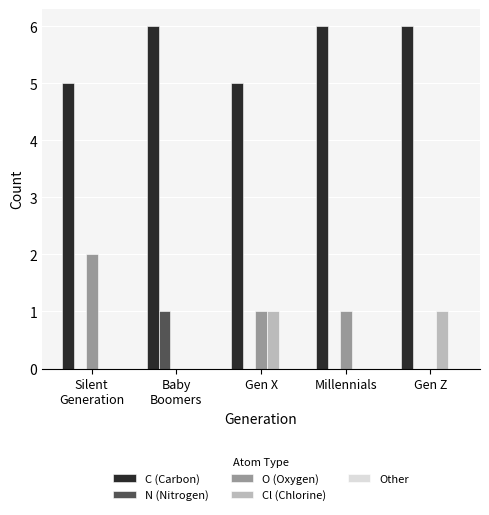

What is the highest value of the C (Carbon) series?

6